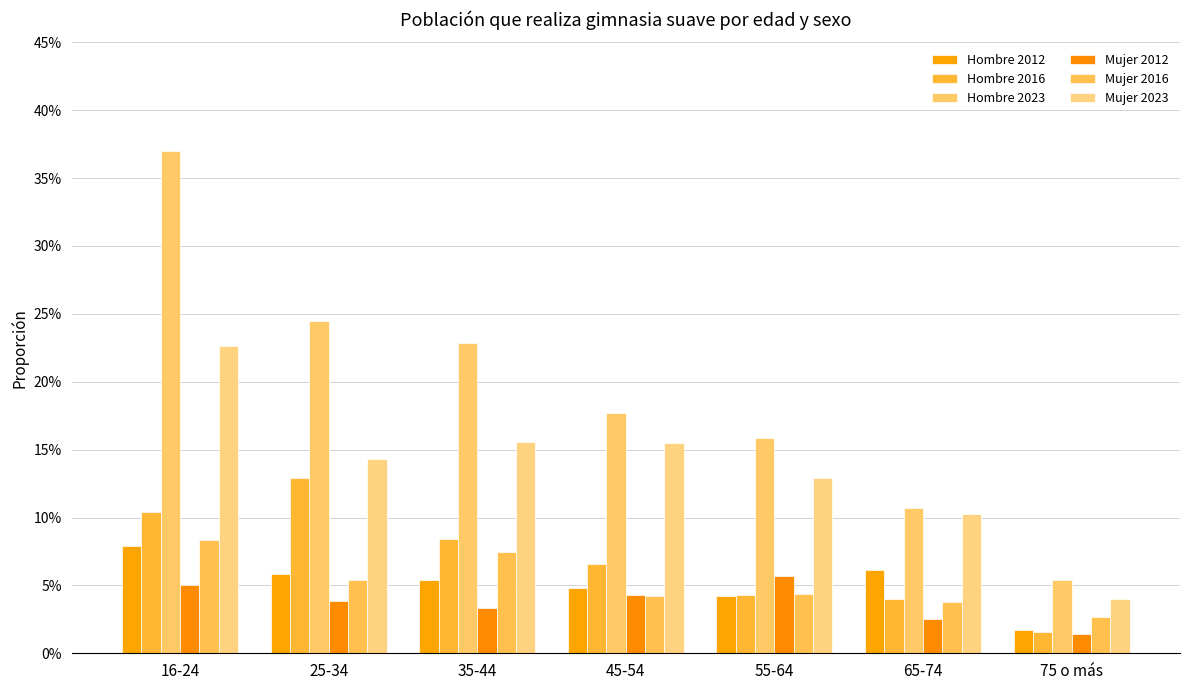

Rank the series by their maximum value, from lowest to highest.

Mujer 2012, Hombre 2012, Mujer 2016, Hombre 2016, Mujer 2023, Hombre 2023